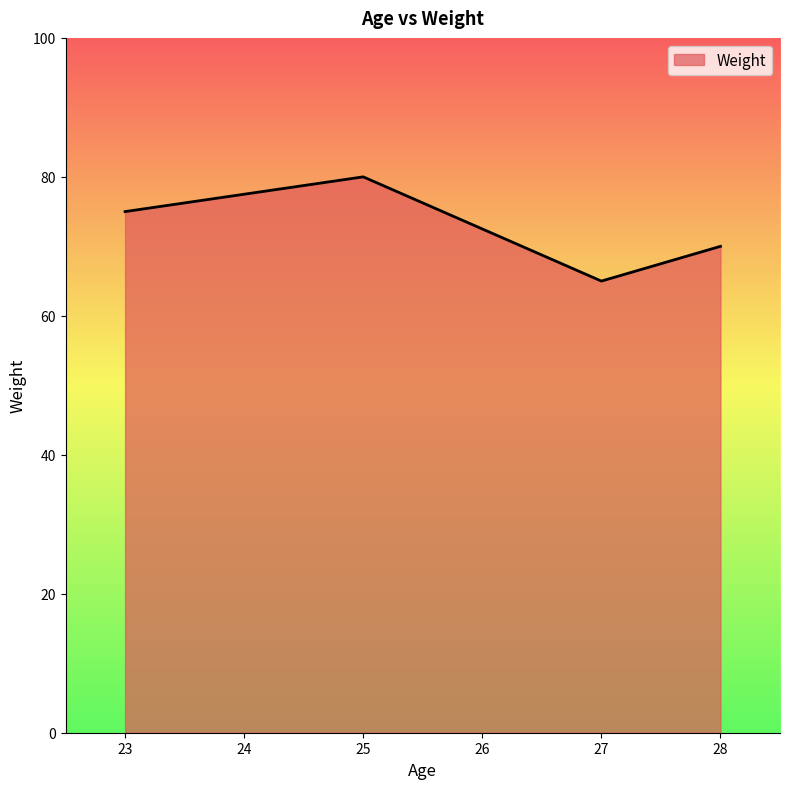

Count the number of categories in the chart.

4